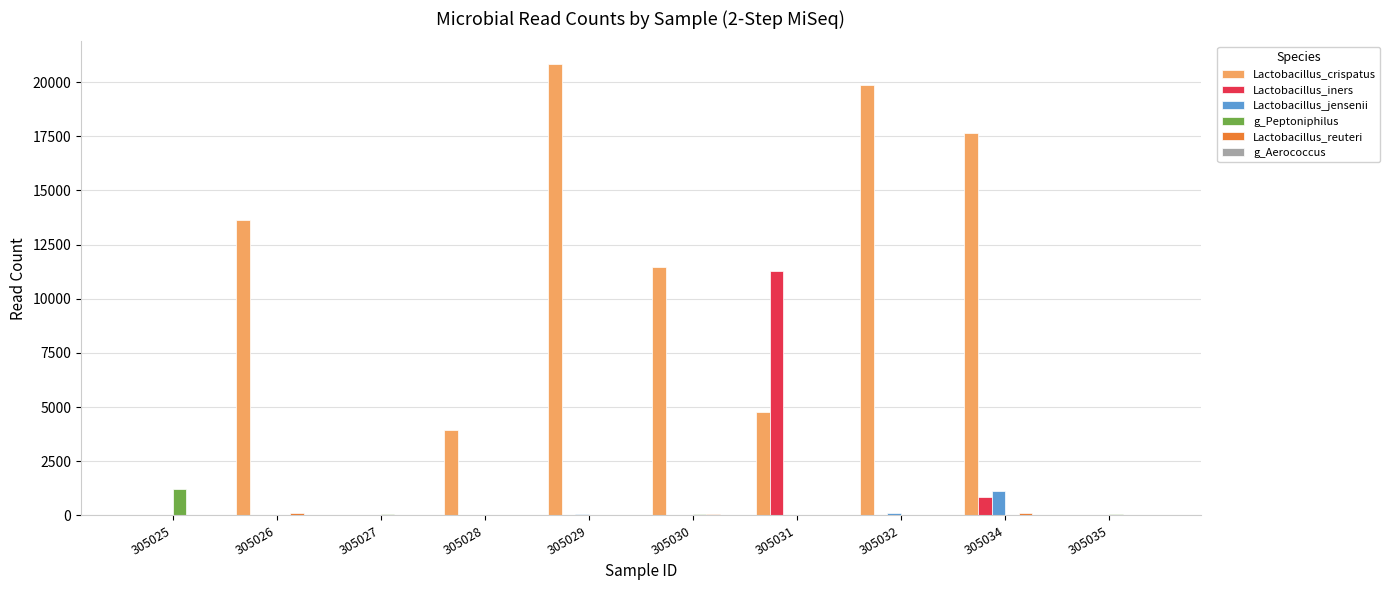

Which series has the largest total across all categories?

Lactobacillus_crispatus